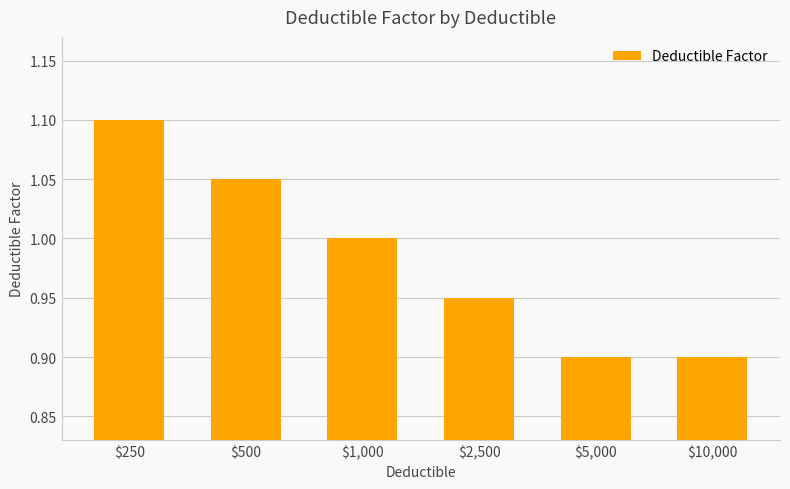

What is the difference between the maximum and minimum values?

0.2